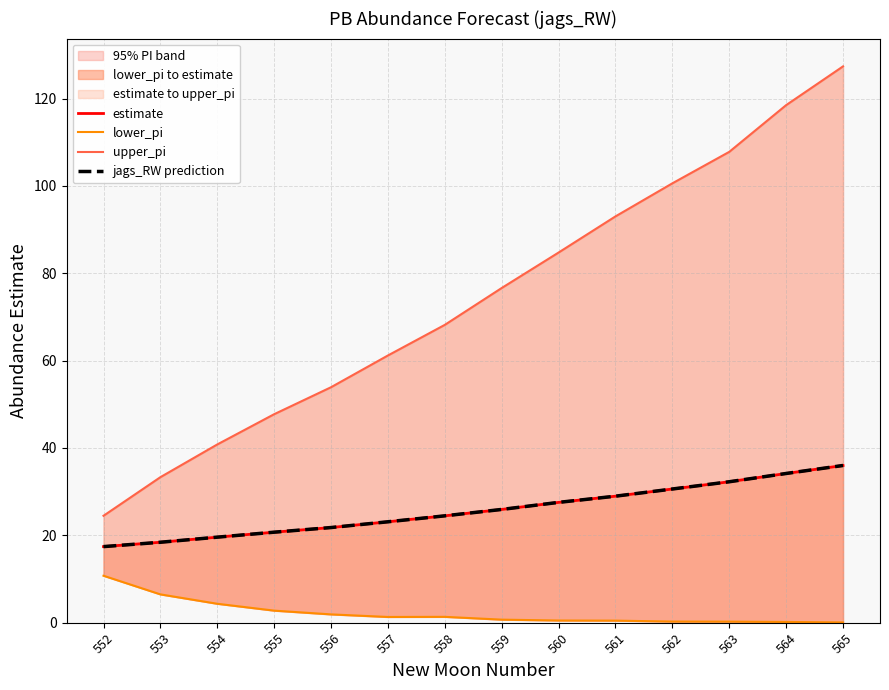

Does the chart have visible grid lines?

Yes